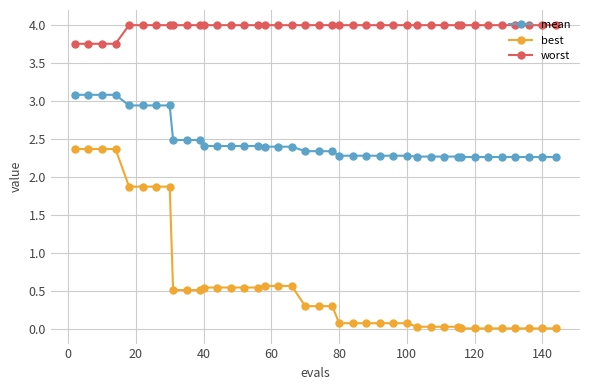

What are all the series names shown in the legend?

mean, best, worst